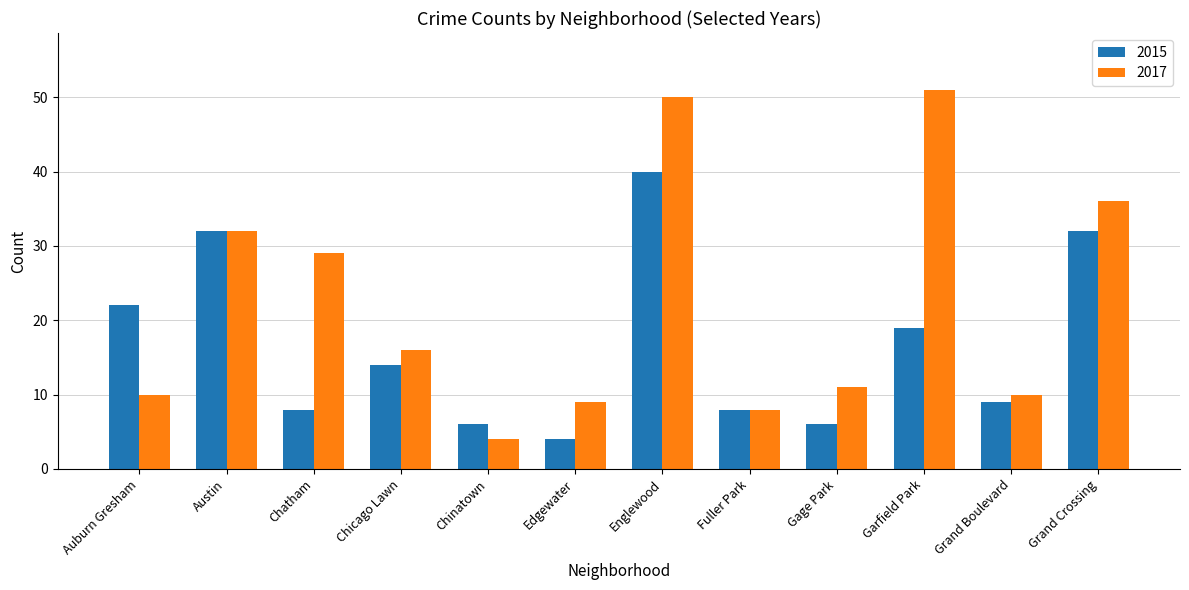

At which category is the sum across all series the highest?

Englewood